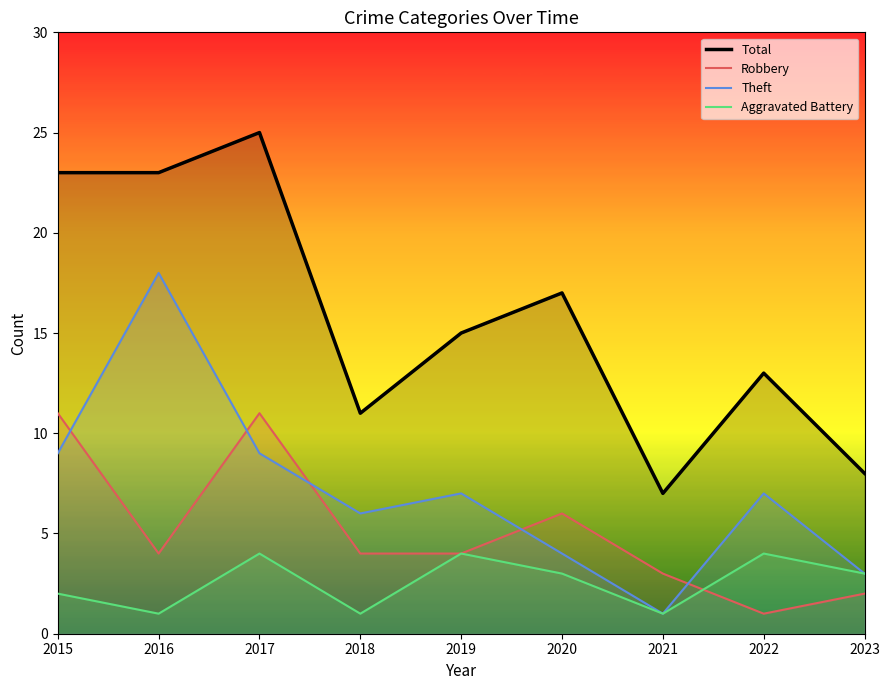

Rank the series by their maximum value, from lowest to highest.

Aggravated Battery, Robbery, Theft, Total